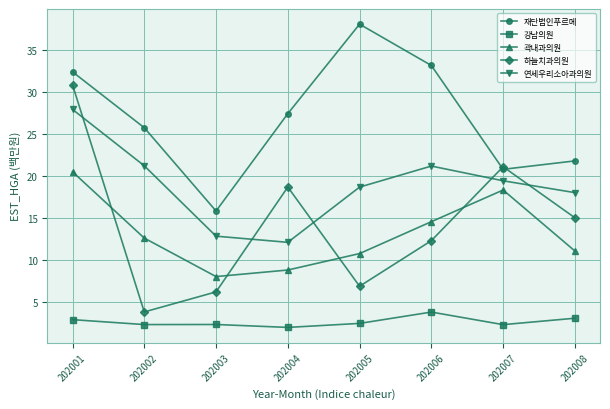

What is the difference between the second highest and minimum values in the 재단법인푸르메 series?

17.3